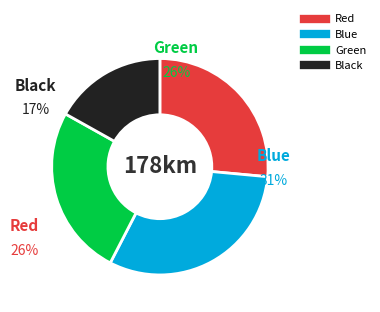

Does 9 represent more than half of the total?

No